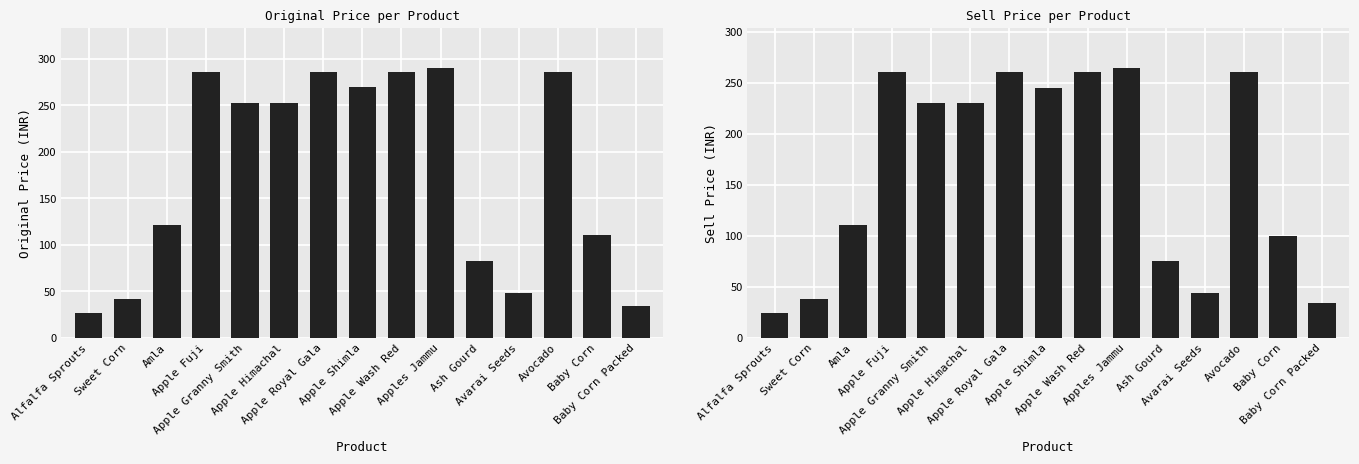

Are the bars grouped side by side (vs. stacked)?

Yes